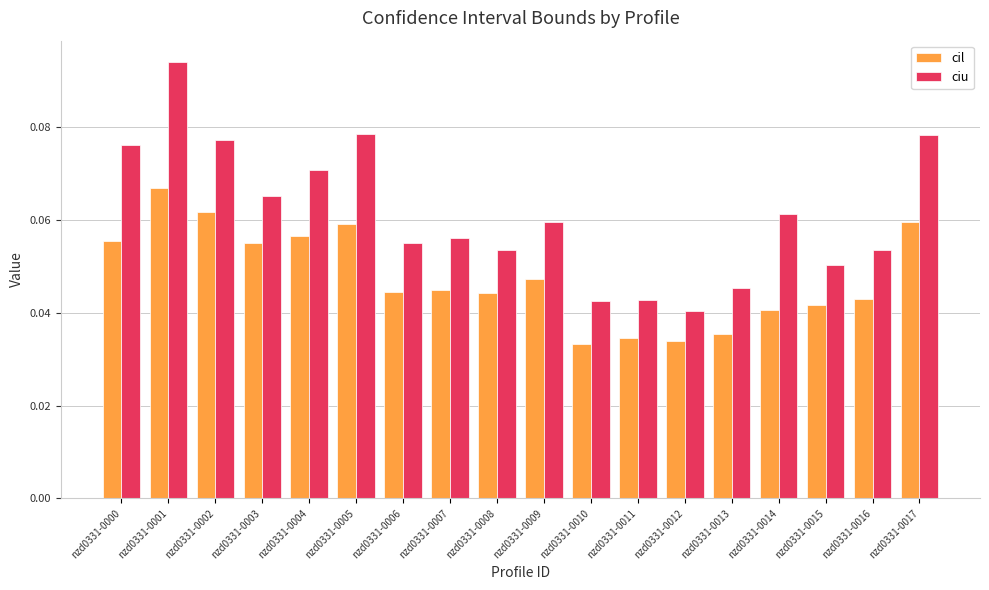

At which label does ciu reach its peak?

nzd0331-0001